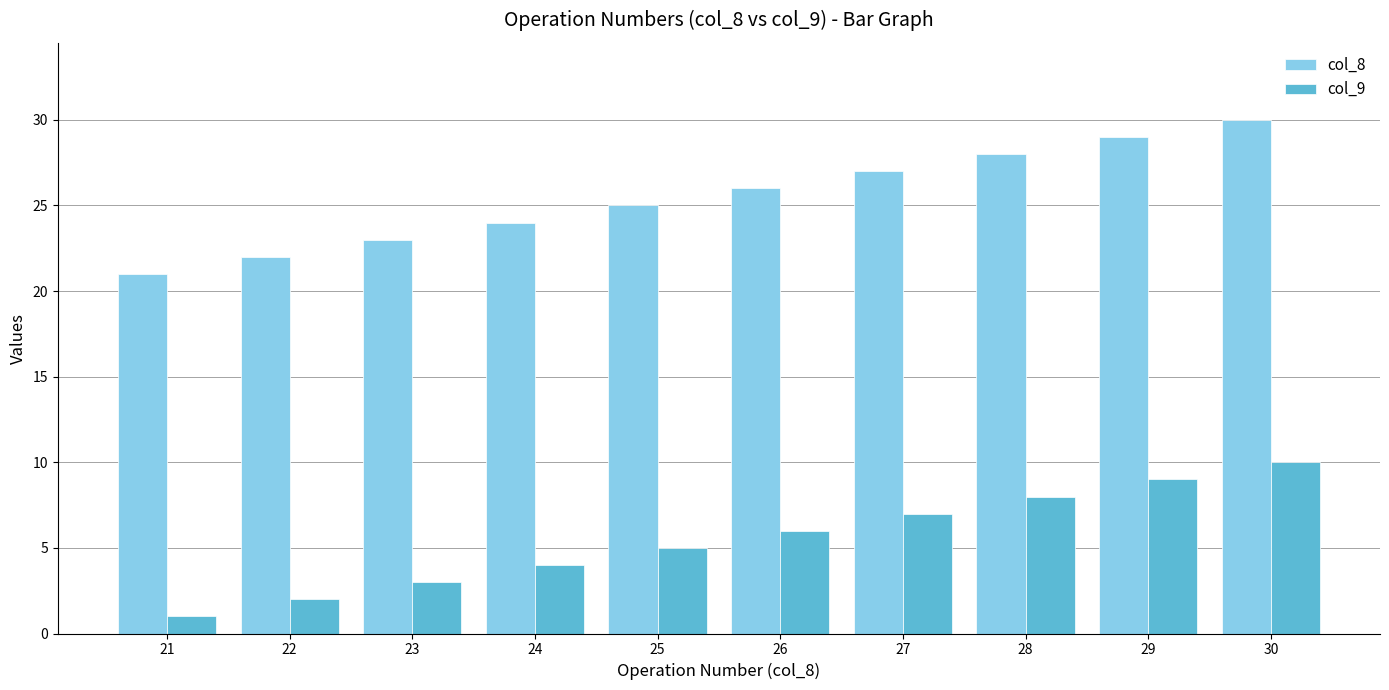

At how many categories does at least one series exceed 12?

10